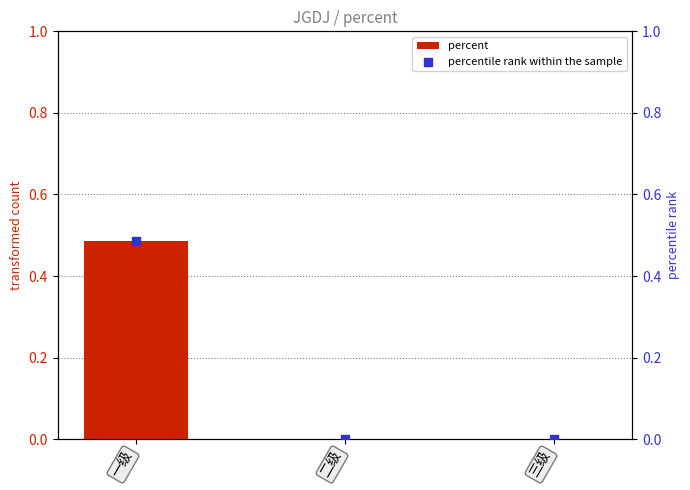

Which series has the largest Y range (max minus min)?

percent